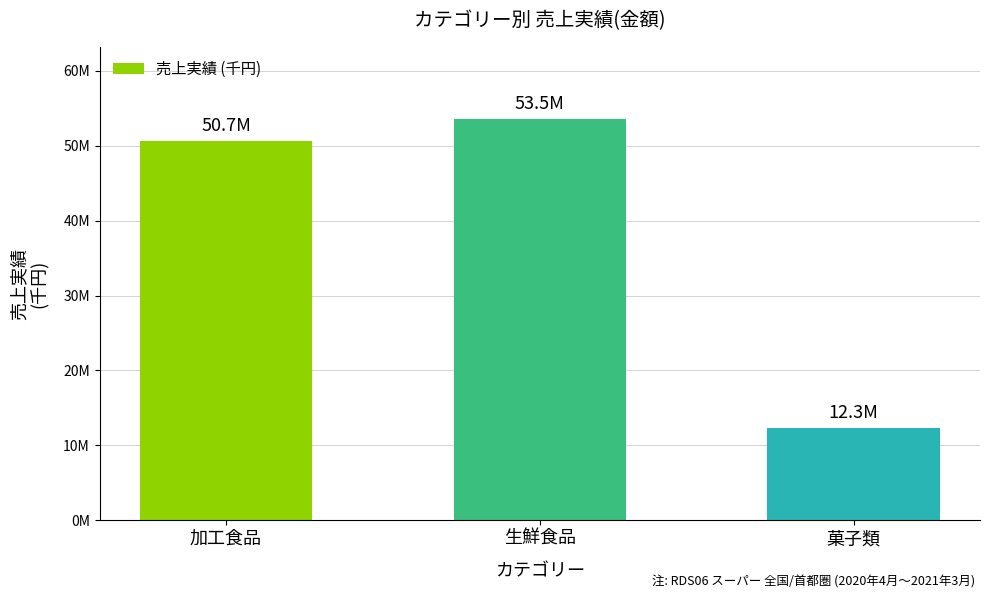

What is the ratio of the value at 生鮮食品 to the value at 加工食品?

1.1